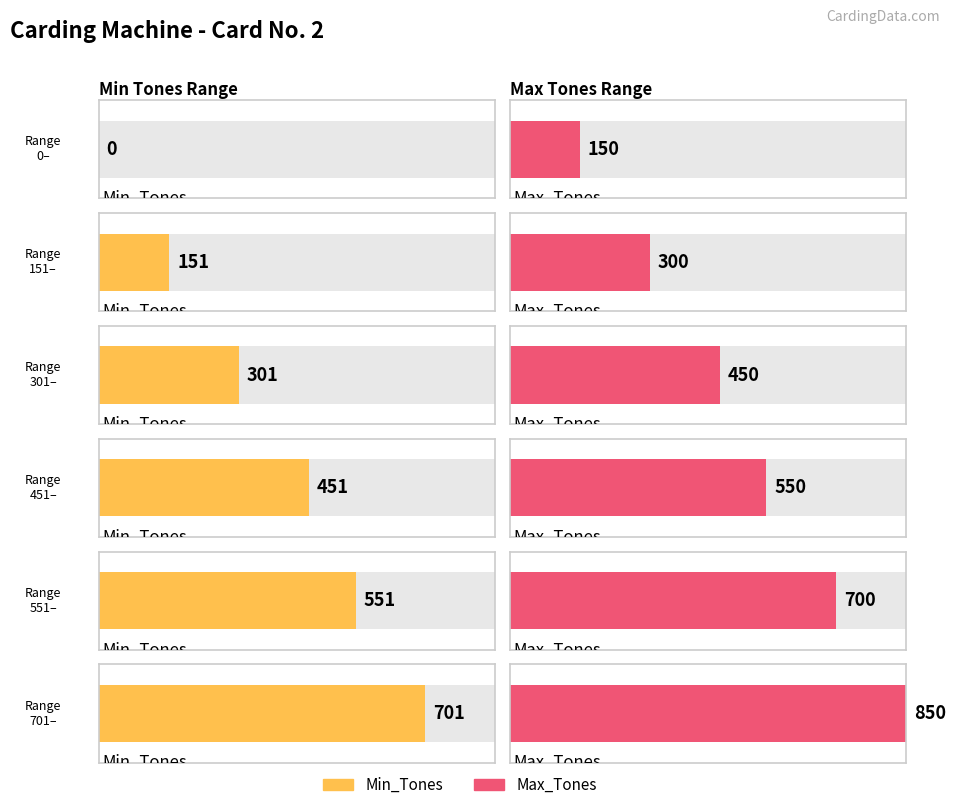

Is it true that Max_Tones equals 150 at 0?

True